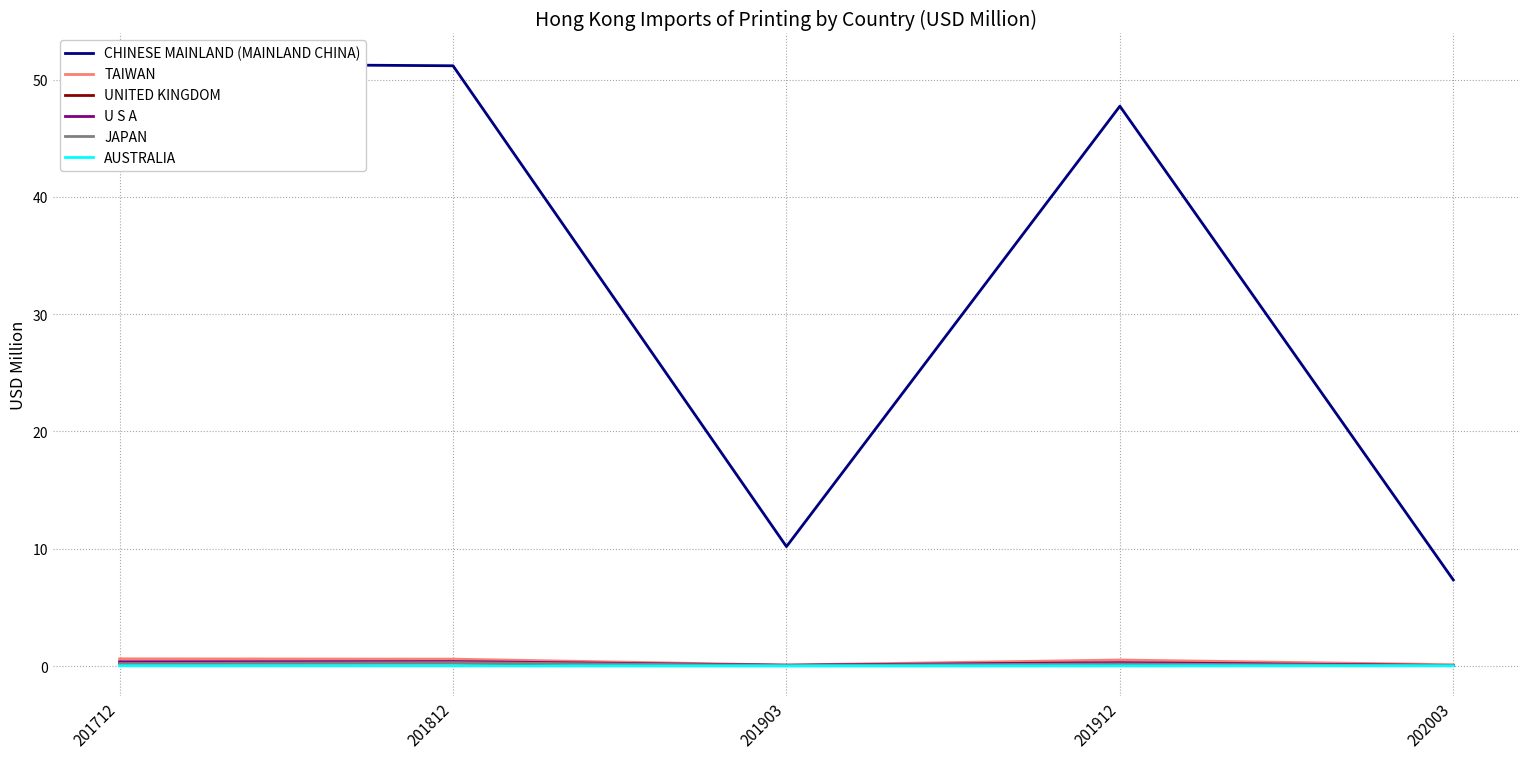

What is the difference between the highest and lowest values at 201712?

51.3